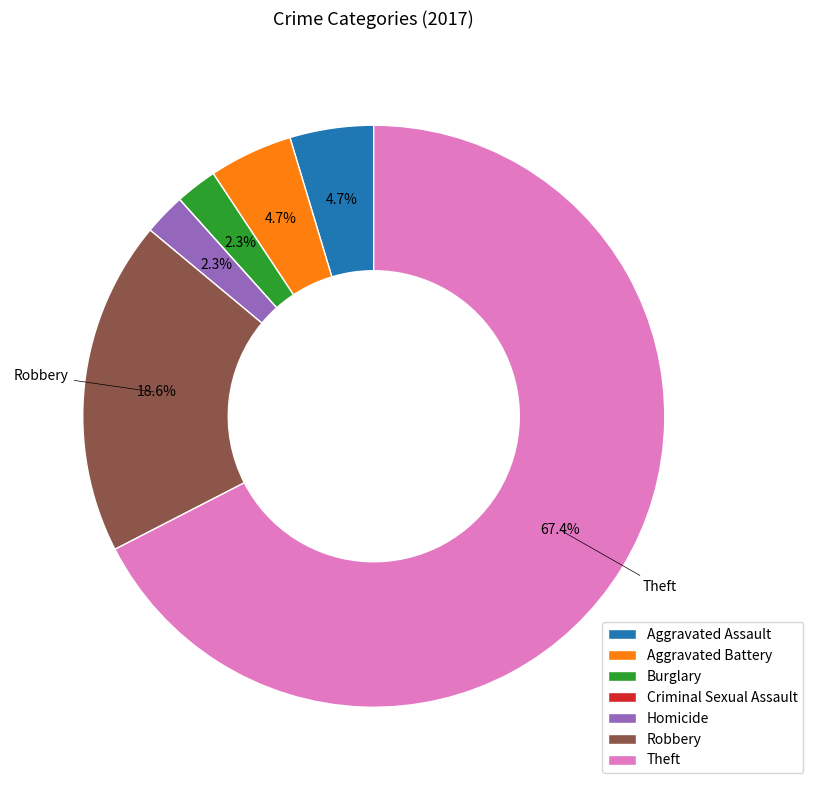

What is the ratio of the value at Burglary to the value at Aggravated Battery?

0.5